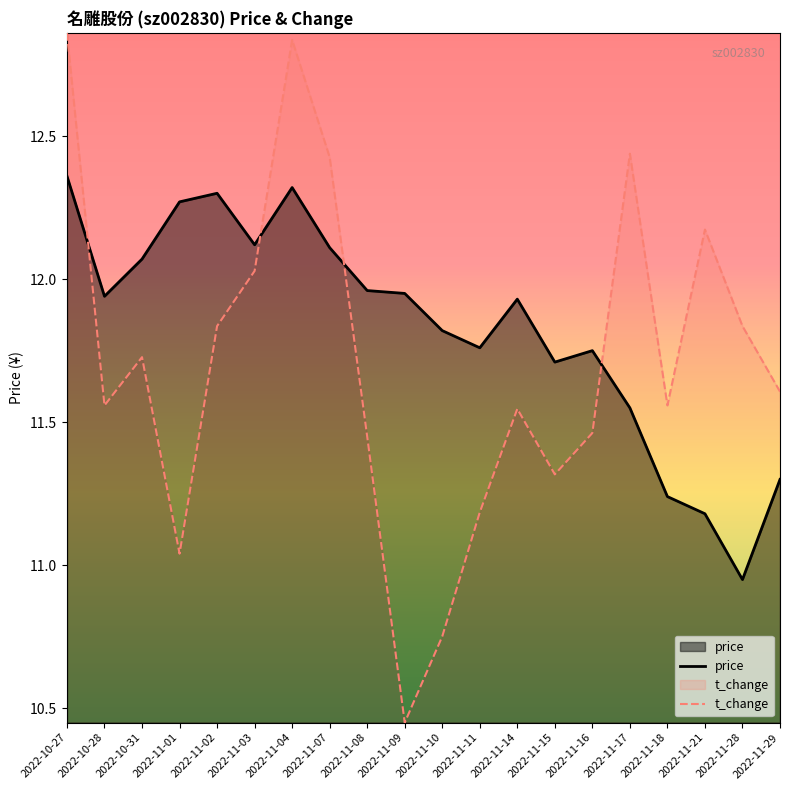

How many distinct data groups are displayed?

2